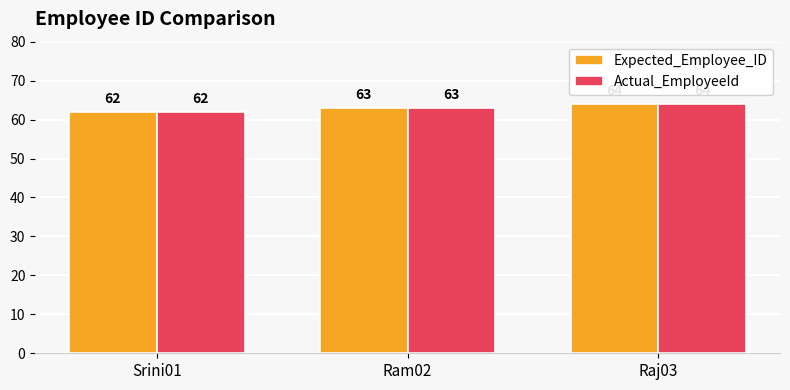

Which category has the lowest value across all series?

Srini01